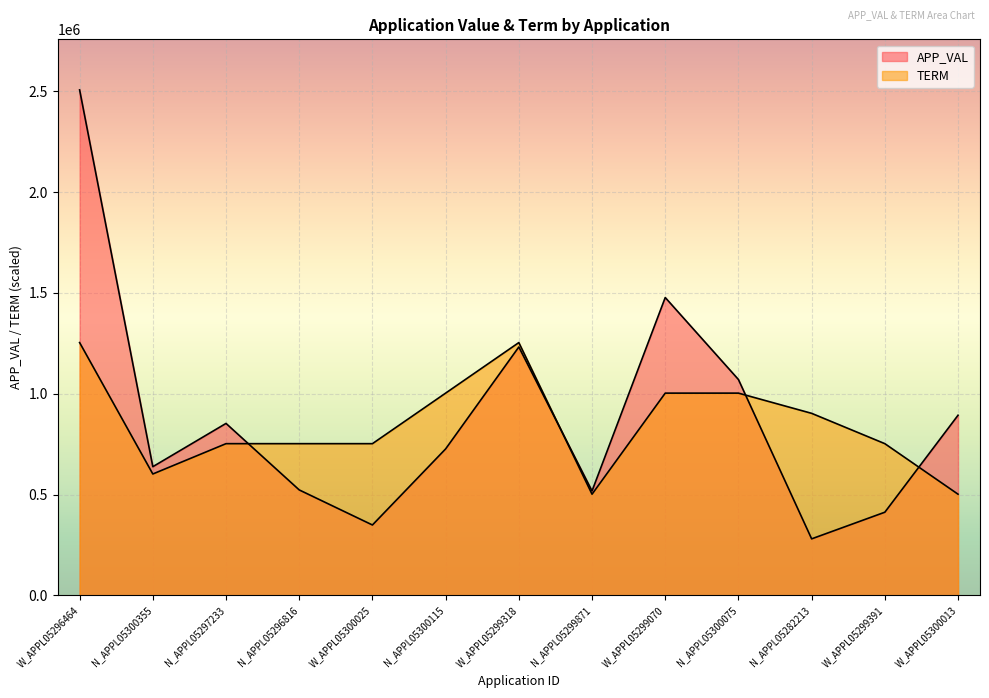

In TERM, how many points are higher than both neighbors (excluding endpoints)?

1